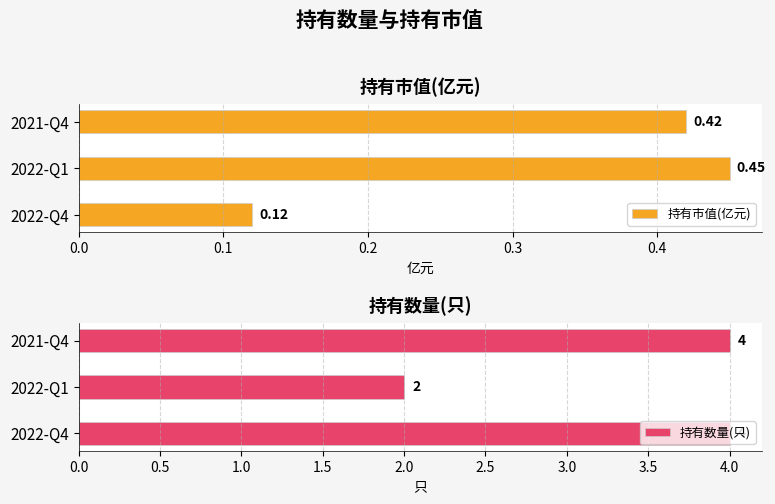

How many bars are there in total?

6